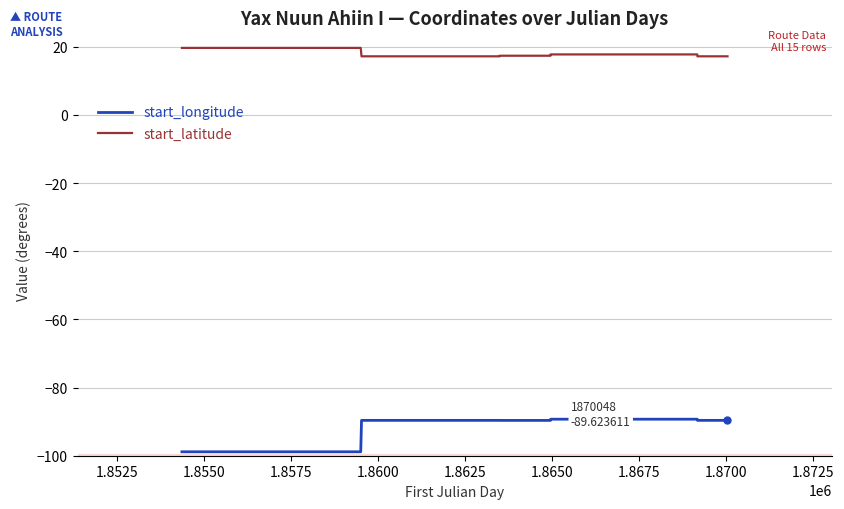

True or false: start_longitude and start_latitude cross at least once.

False